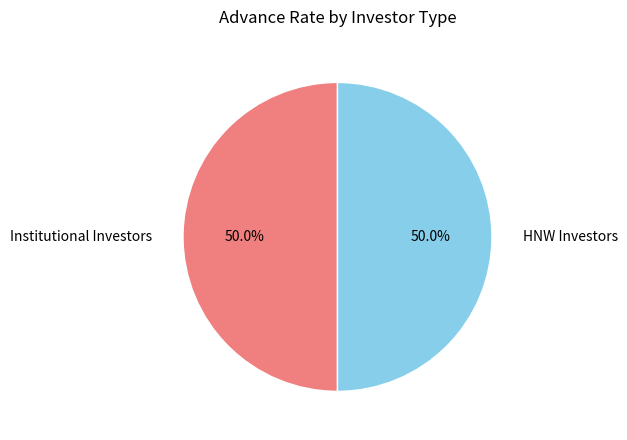

What percentage do Institutional Investors and HNW Investors together represent?

100.0%